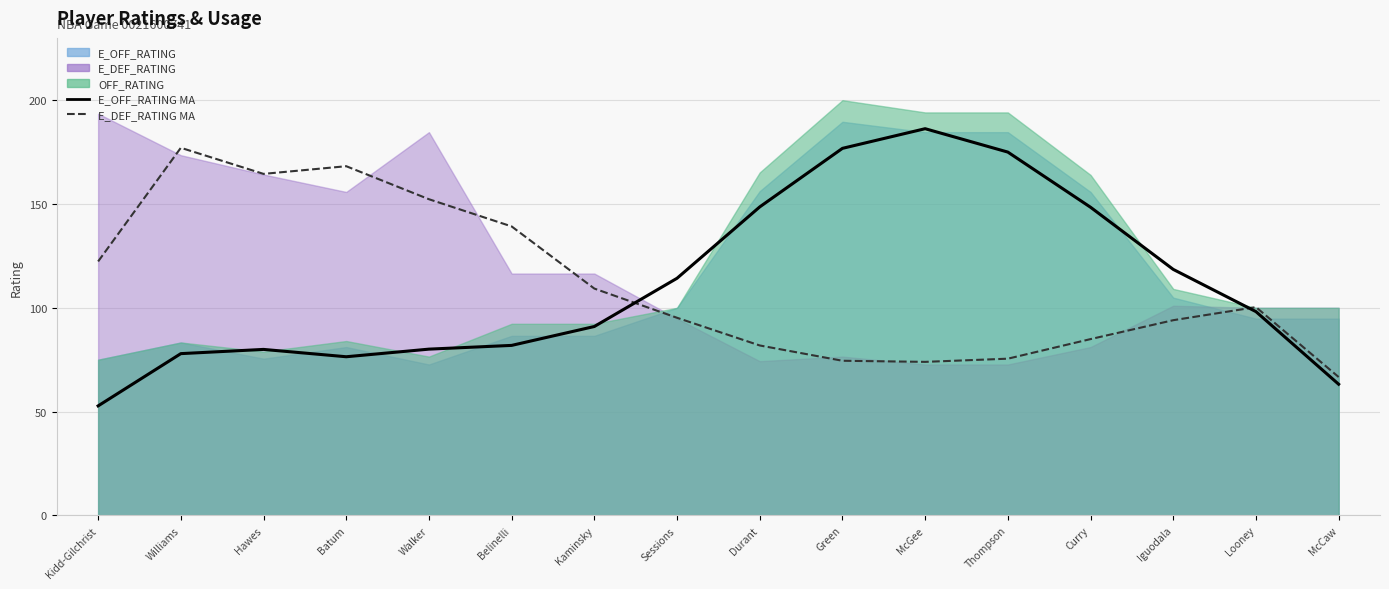

True or false: E_USG_PCT (MA) has more than 1 points higher than both neighbors.

True